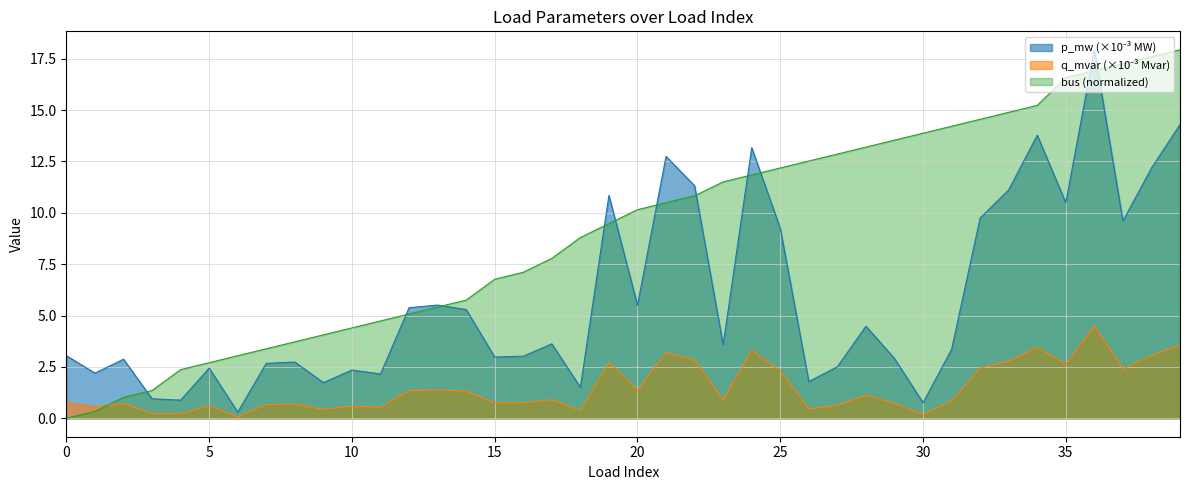

The q_mvar series shows 1.4 at 25. True or false?

False